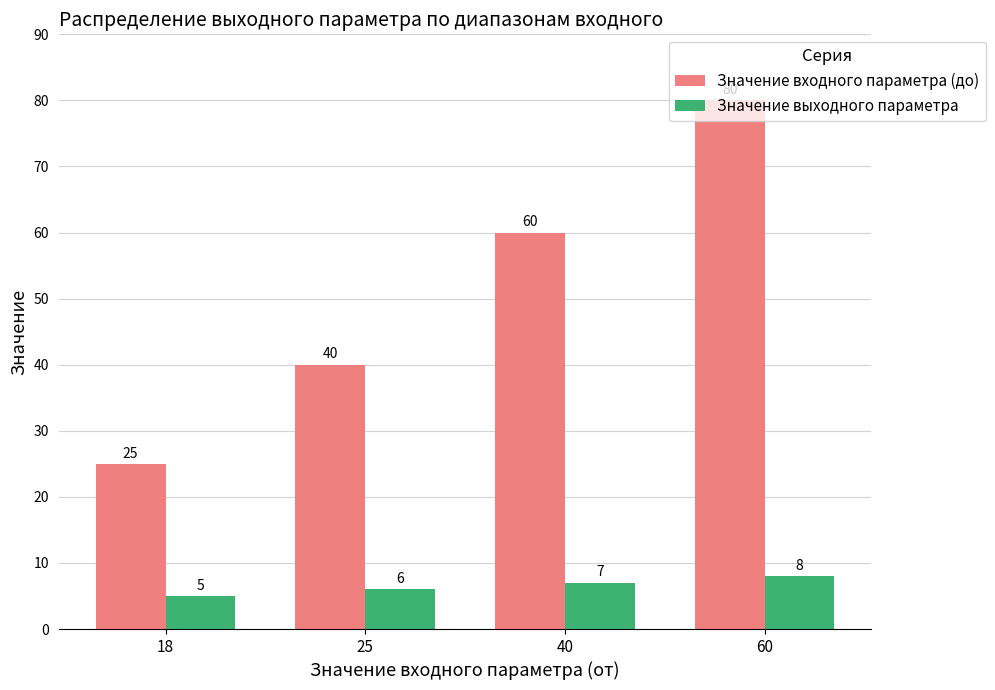

The Значение входного параметра (до) series shows 60 at 40. True or false?

True